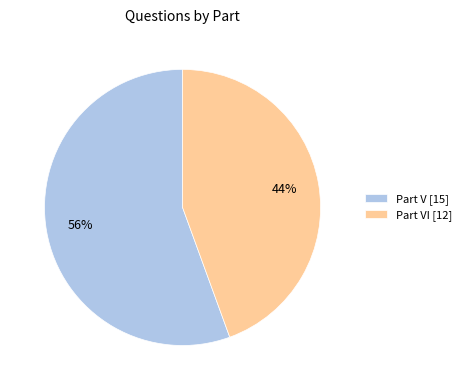

Which slice is the largest?

Part V [15]